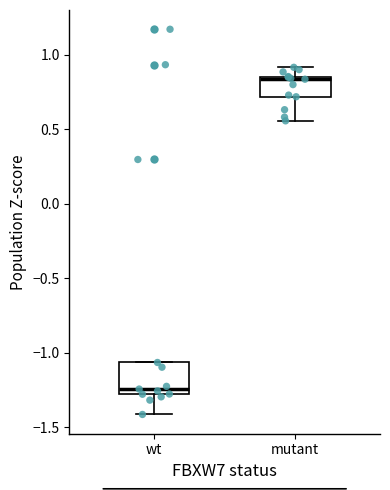

Where is the lower edge of the box for mutant on the y-axis? The values are not printed on the chart, so give them approximately, as read against the axis.

0.70